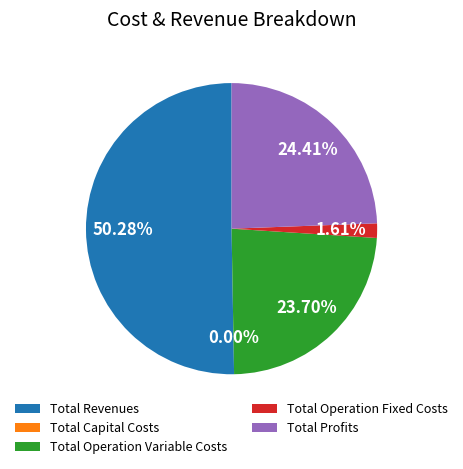

Do Total Capital Costs and Total Operation Fixed Costs together represent more than half of the pie?

No